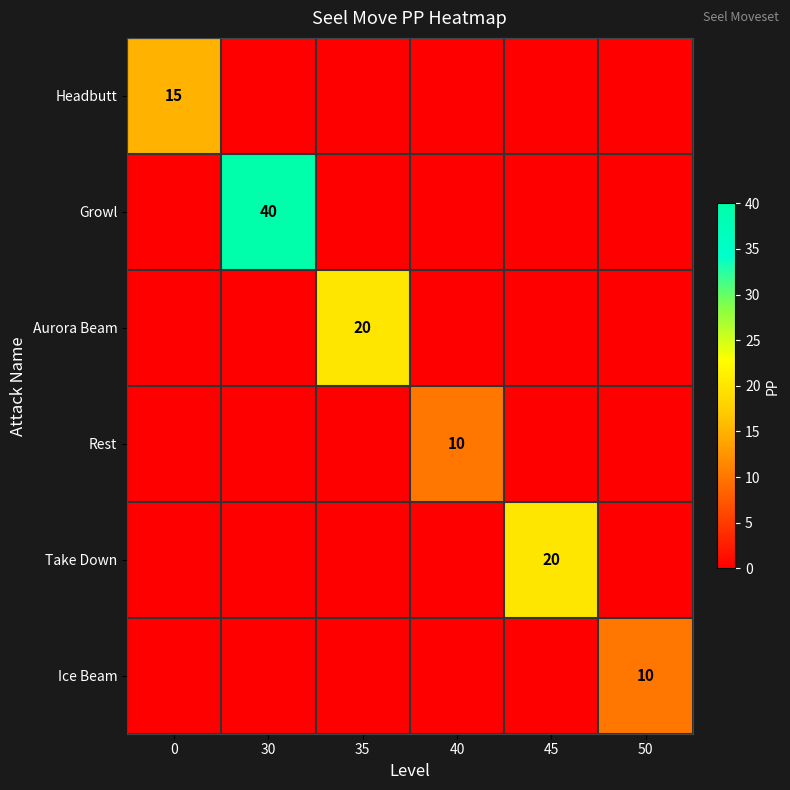

The value of Growl at 30 is 40. True or false?

True